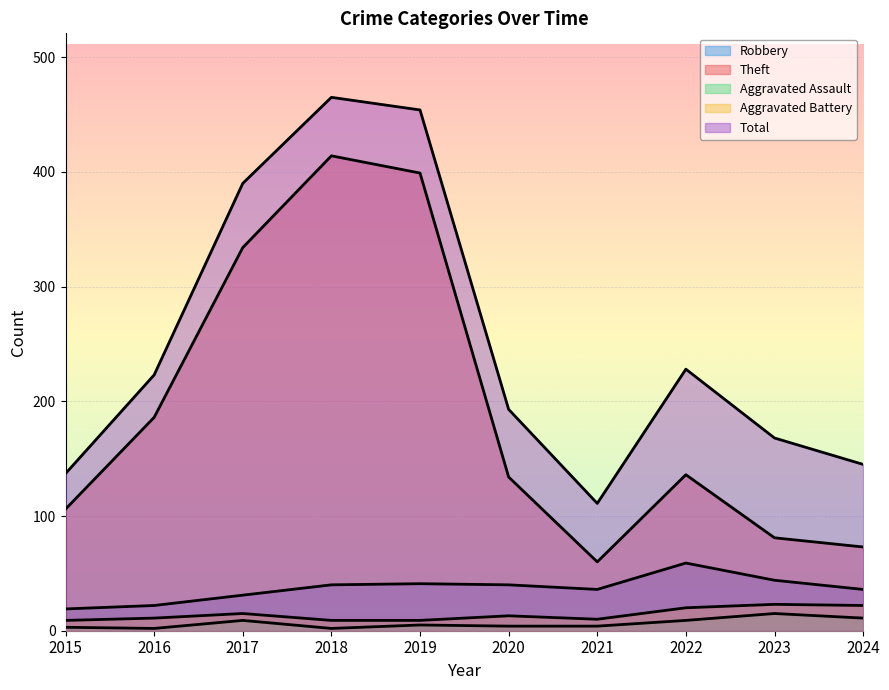

How many interior local valleys does the Theft series have?

1